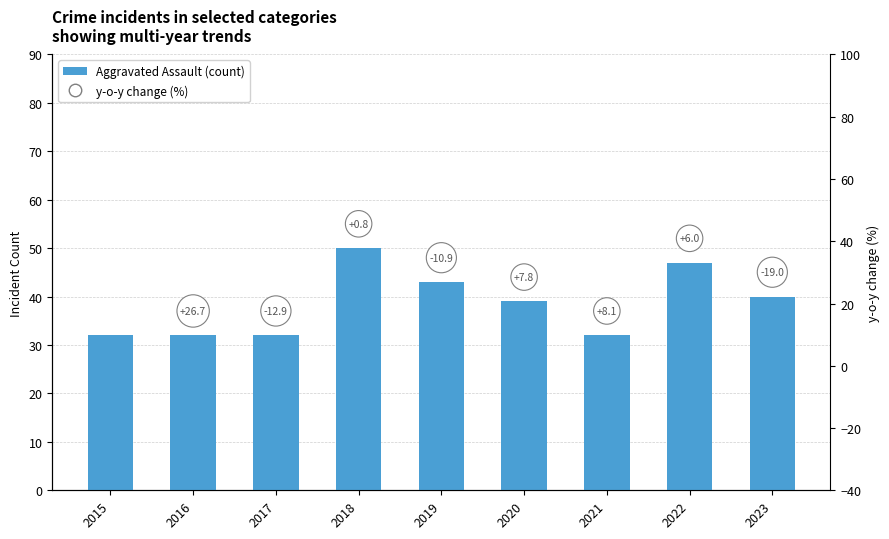

Which category has the lowest value across all series?

2015